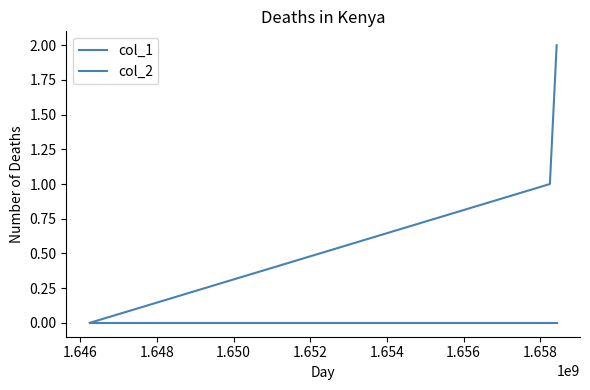

At how many categories does at least one series exceed 0?

2